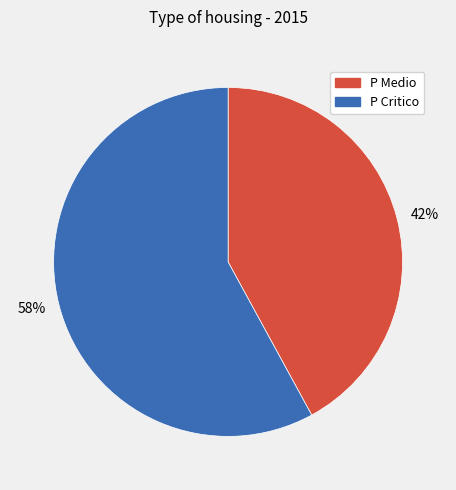

Does any single category account for the majority?

Yes